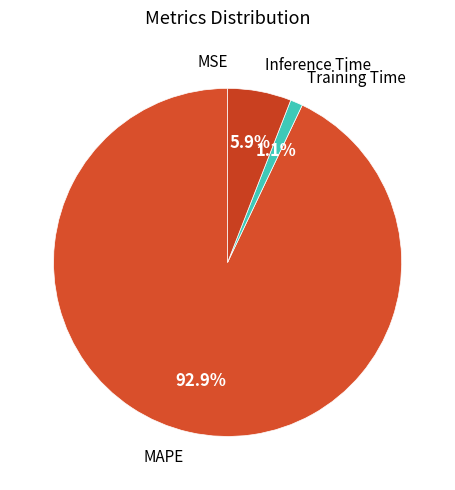

Which category has the biggest portion of the pie?

MAPE